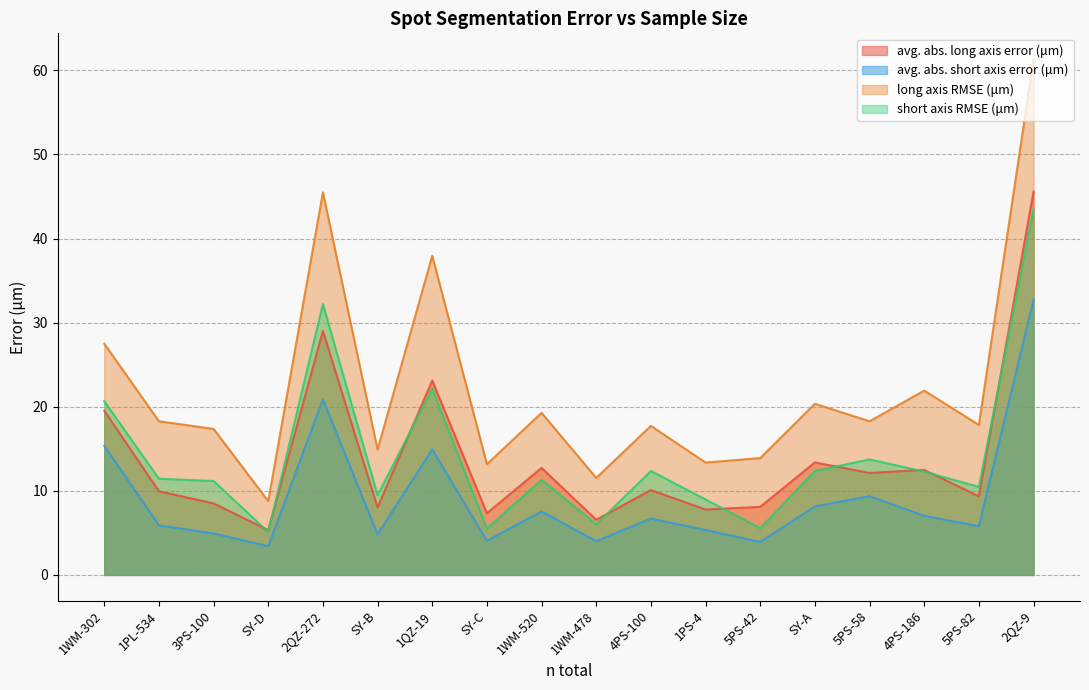

True or false: avg. abs. long axis error (μm) and long axis RMSE (μm) intersect in this chart.

False